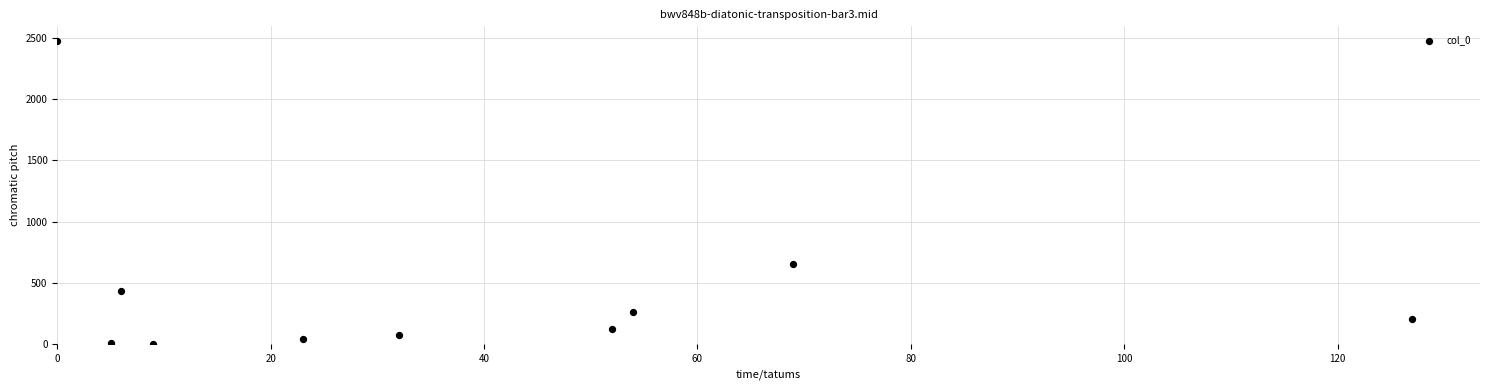

What is the range of X values (max minus min)?

127